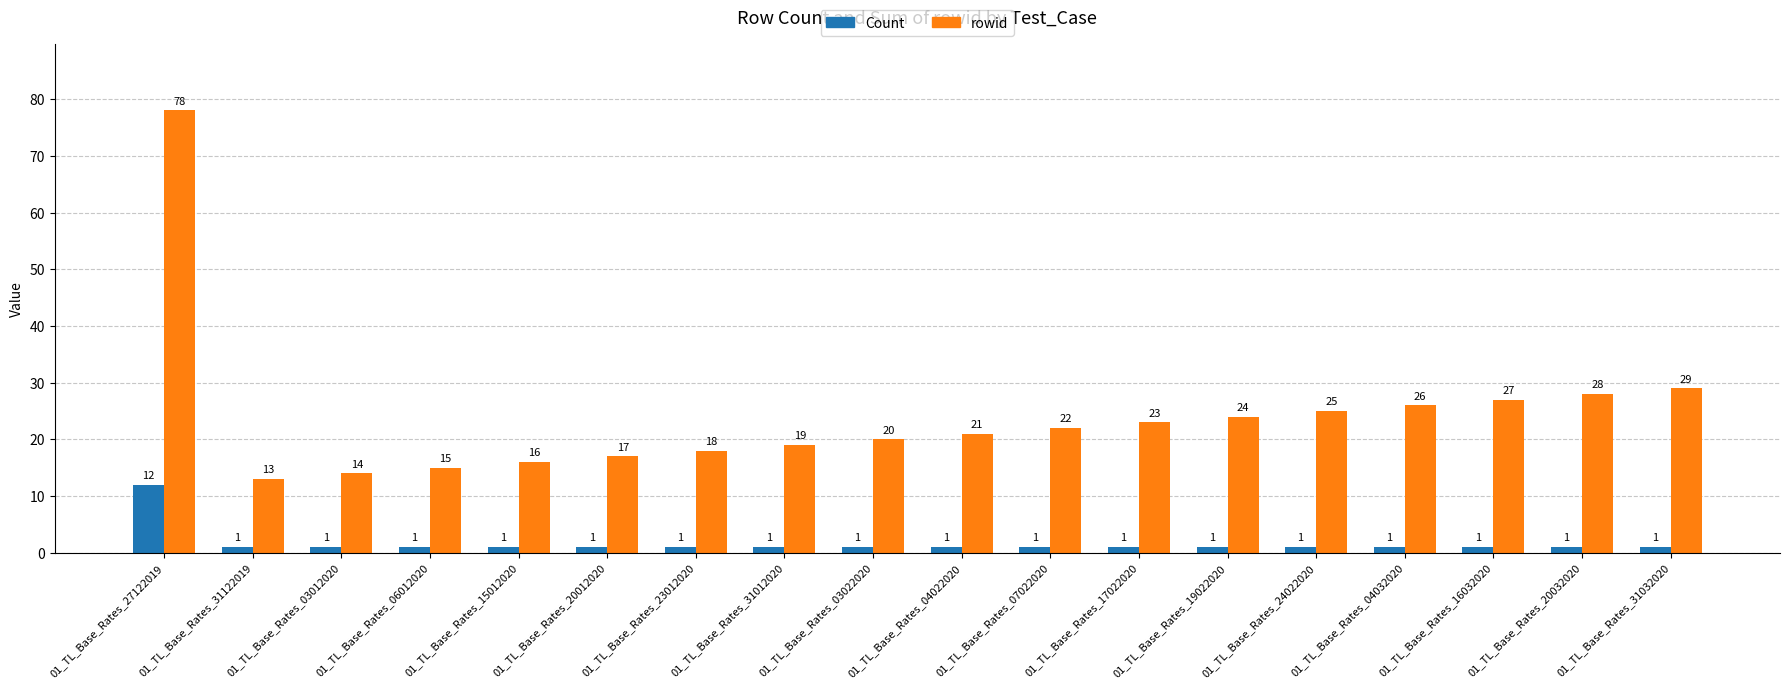

What is the label of the 3rd bar from the right?

01_TL_Base_Rates_16032020